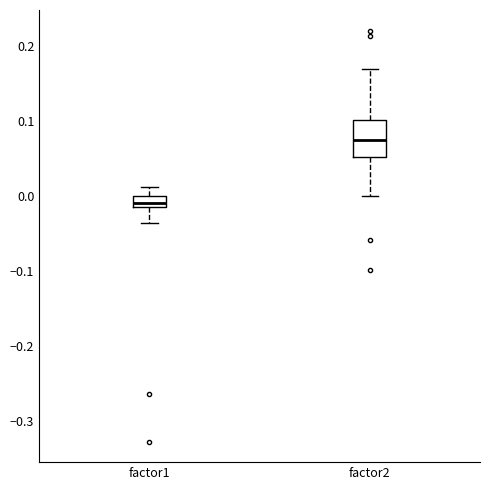

Reading left to right, read every box against the y-axis: the position of its median line, the range the box covers, and the ends of its whiskers. The values are not printed on the chart, so give them approximately, as read against the axis.

factor1: median -0.01, box -0.02 to 0.00, whiskers -0.04 to 0.01
factor2: median 0.07, box 0.05 to 0.10, whiskers 0.00 to 0.17